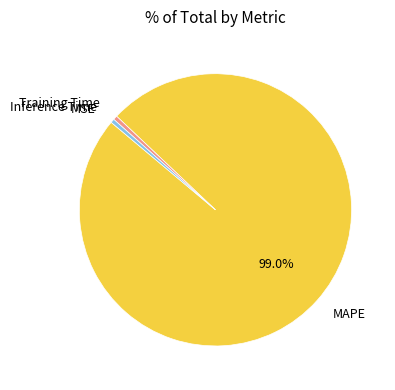

Which category accounts for the majority?

MAPE